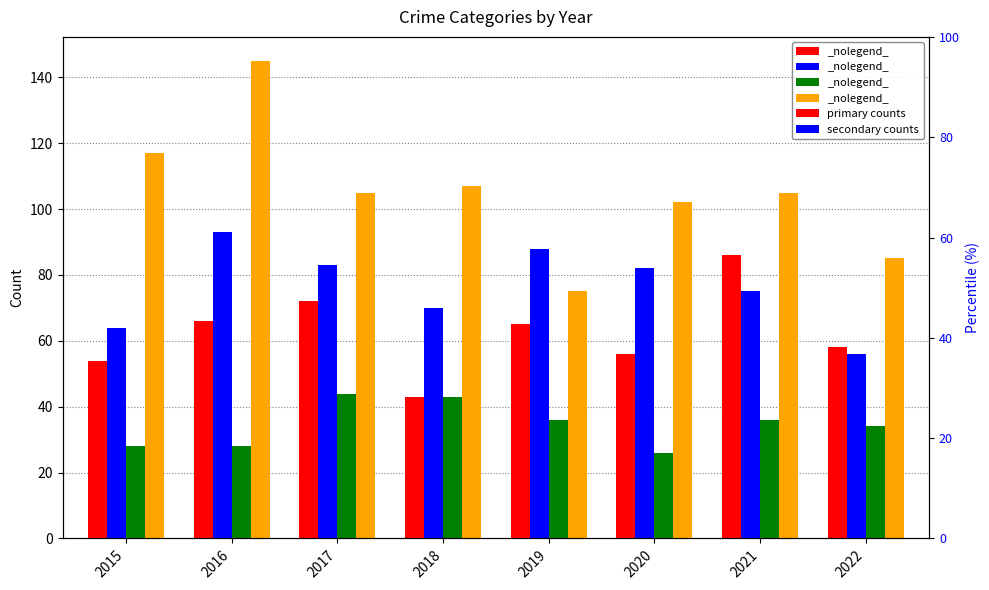

What is the approximate value of Criminal Sexual Assault at 2017, to the nearest 5?

45